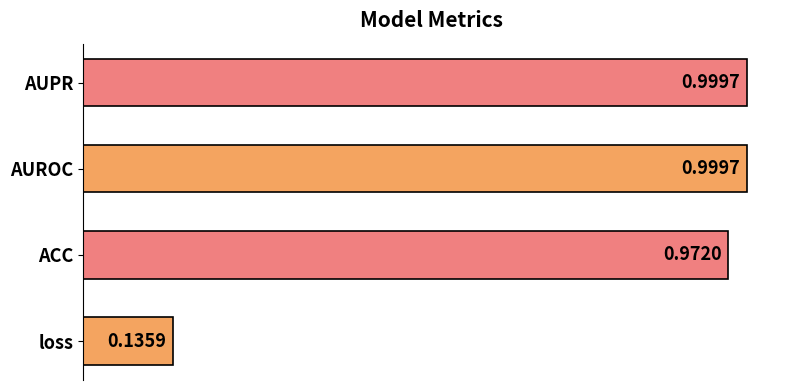

How many bars are there in total?

4